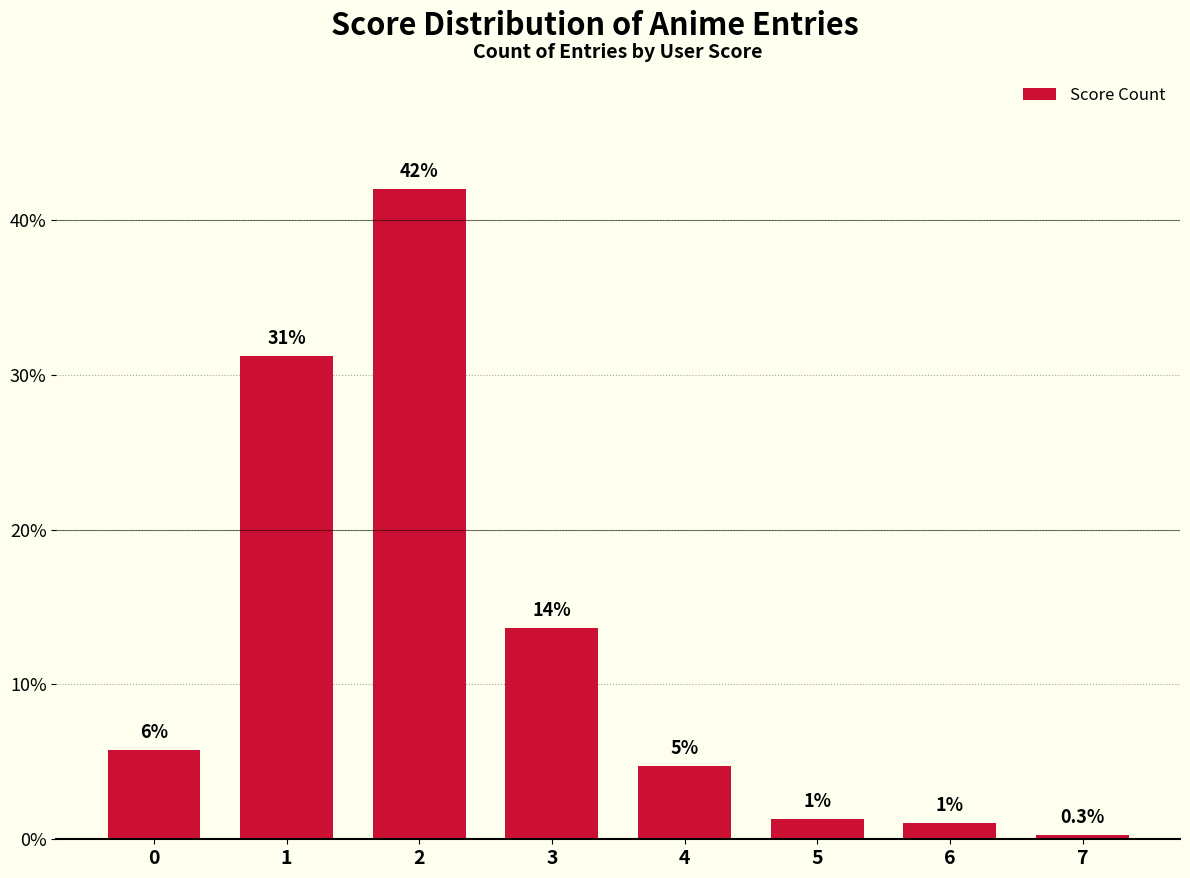

Rank the categories by value from highest to lowest.

2, 1, 3, 0, 4, 5, 6, 7